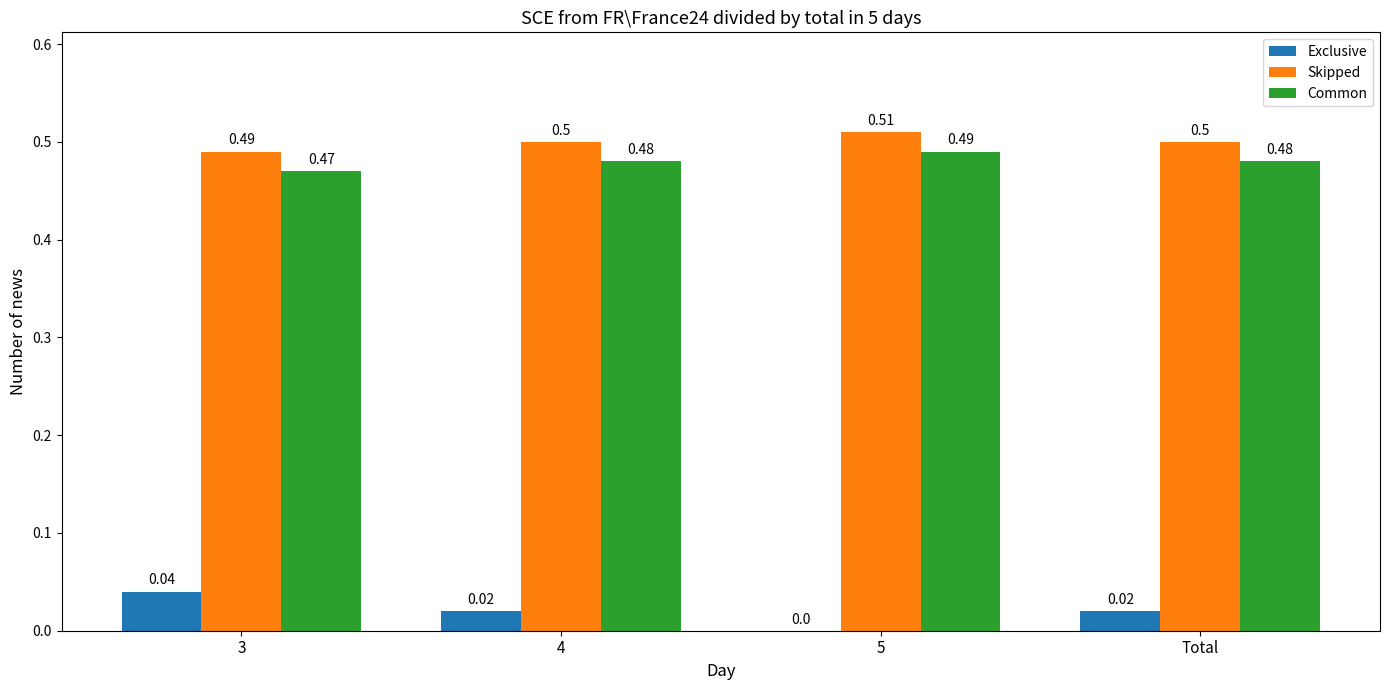

Which series changed the most between 5 and Total?

Exclusive